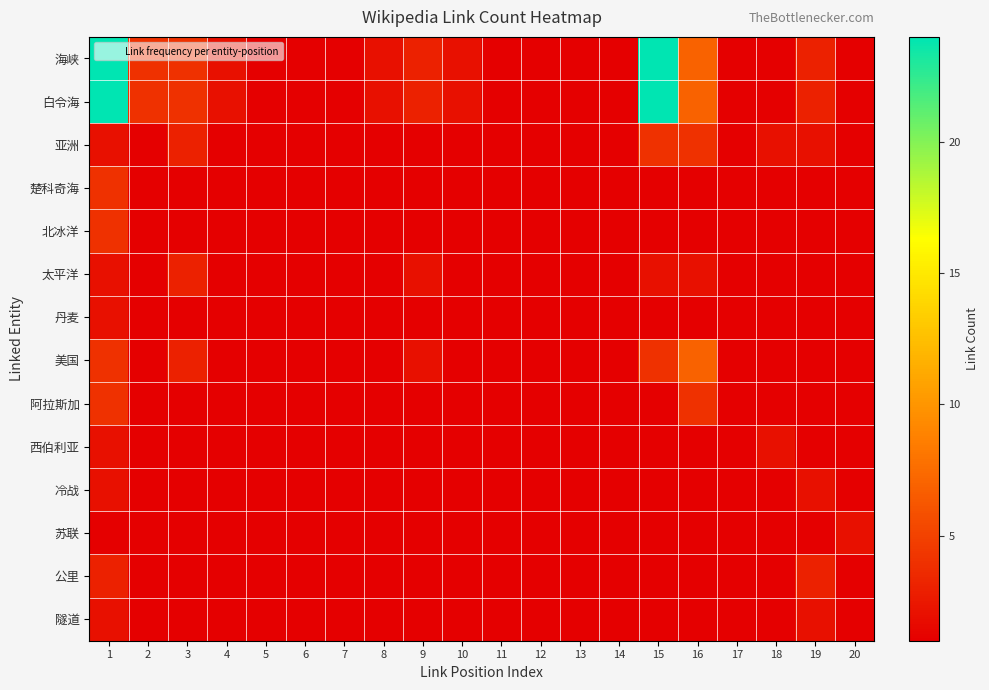

What is the total value across all series at 2?

20